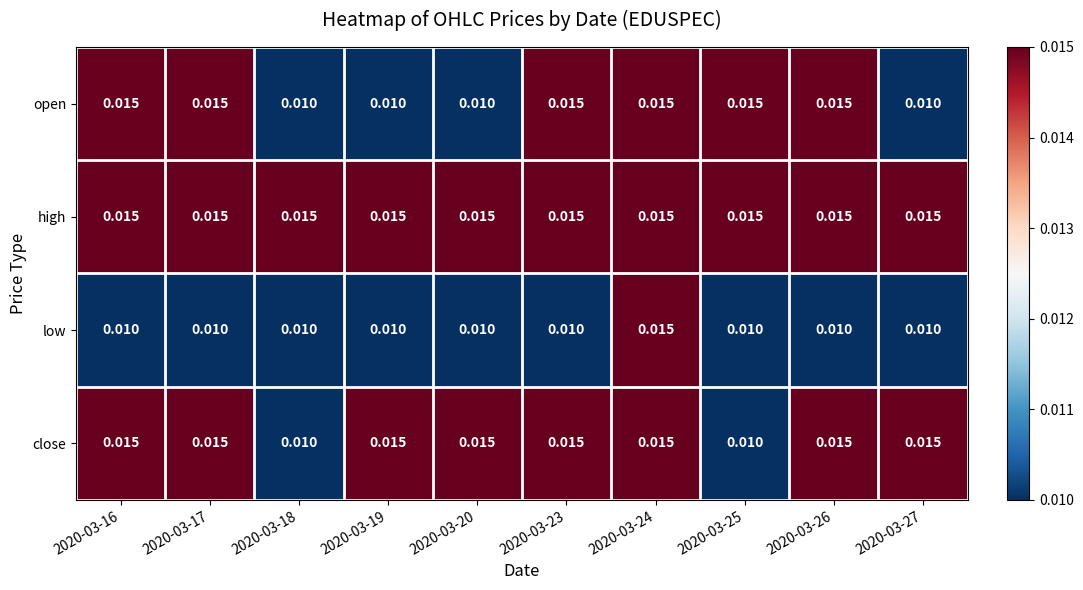

Which series has the largest total across all categories?

high